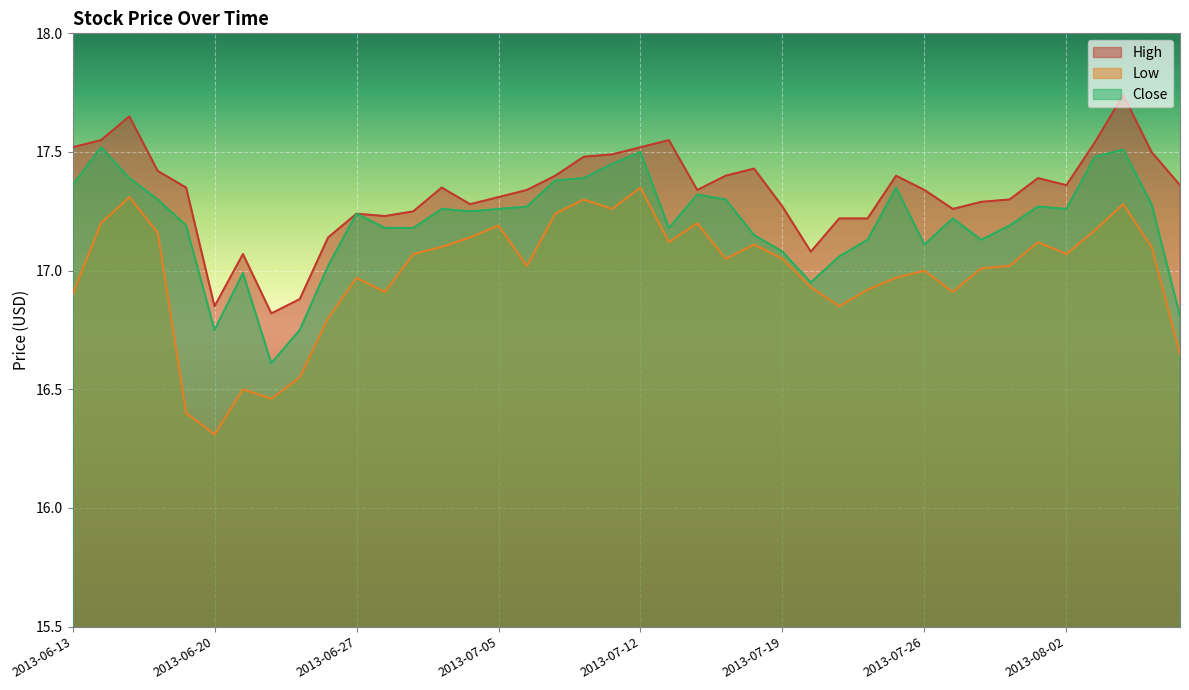

List the labels in order of Low value, smallest first.

2013-06-20, 2013-06-19, 2013-06-24, 2013-06-21, 2013-06-25, 2013-08-08, 2013-06-26, 2013-07-23, 2013-06-13, 2013-06-28, 2013-07-29, 2013-07-24, 2013-07-22, 2013-06-27, 2013-07-25, 2013-07-26, 2013-07-30, 2013-07-08, 2013-07-31, 2013-07-17, 2013-07-19, 2013-07-01, 2013-08-02, 2013-07-02, 2013-08-07, 2013-07-18, 2013-07-15, 2013-08-01, 2013-07-03, 2013-06-18, 2013-08-05, 2013-07-05, 2013-06-14, 2013-07-16, 2013-07-09, 2013-07-11, 2013-08-06, 2013-07-10, 2013-06-17, 2013-07-12